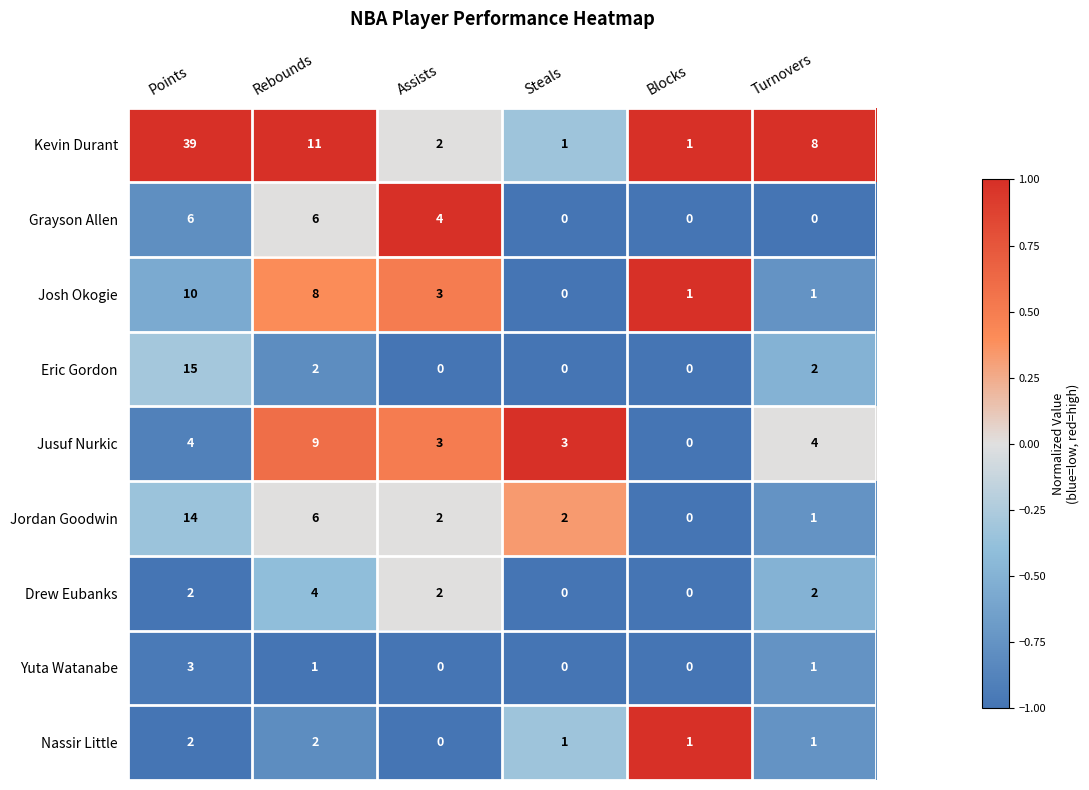

The value of Jordan Goodwin at Turnovers is 2. True or false?

False